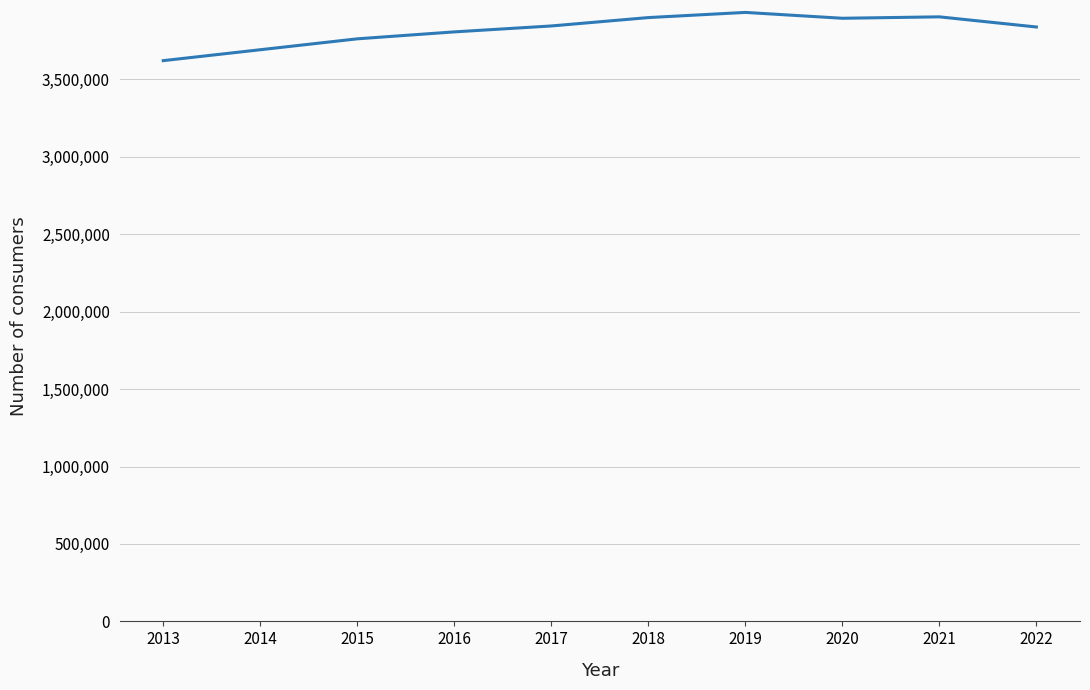

What is the difference between the maximum and minimum values?

311360